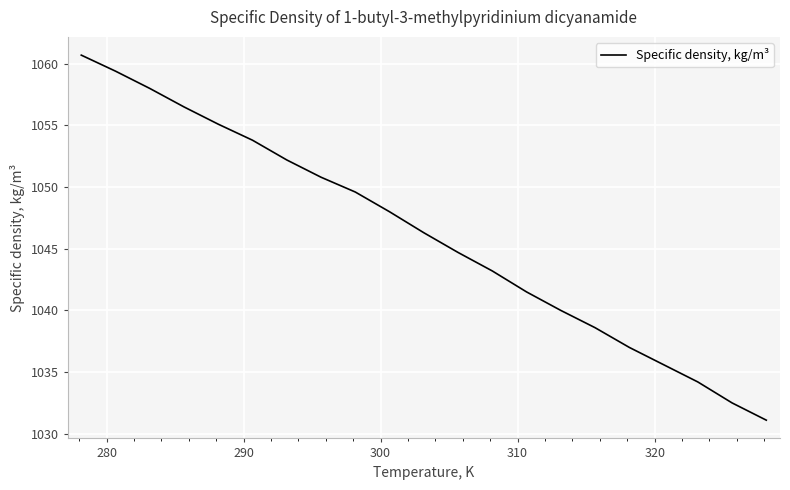

What is the difference between the maximum and minimum values?

29.6